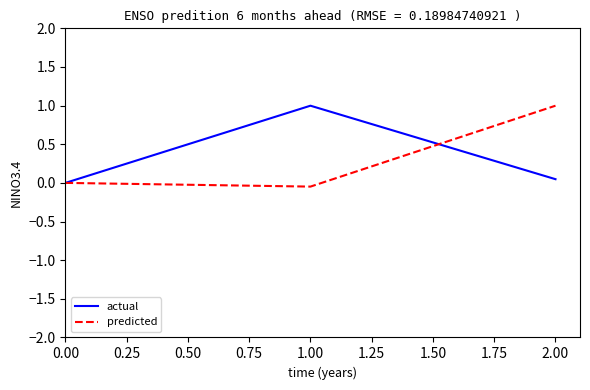

What is the greatest value displayed?

1.0